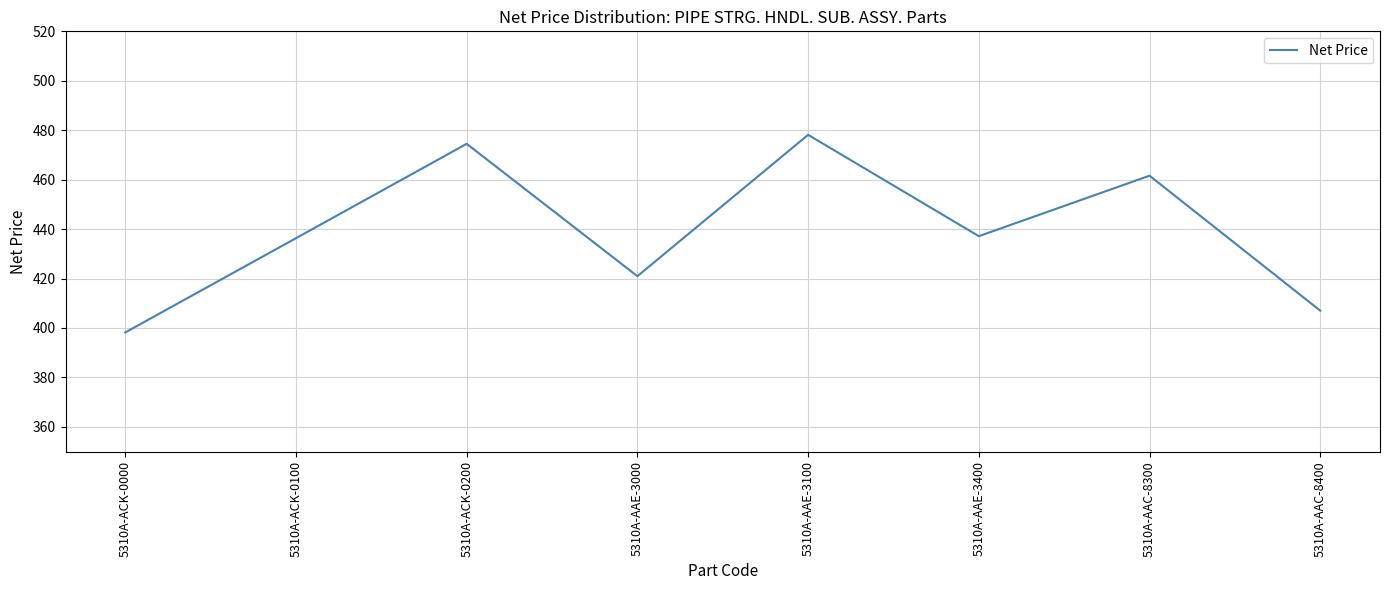

Where is the first local maximum?

5310A-ACK-0200